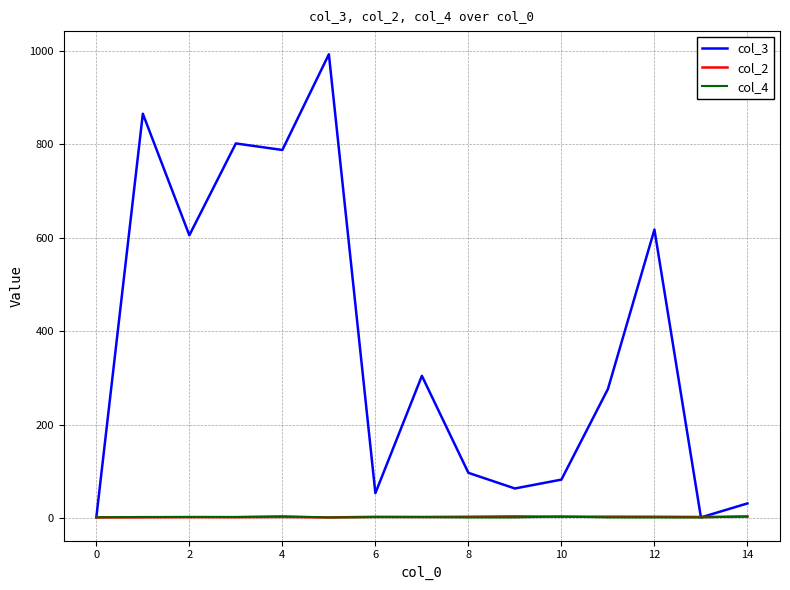

What is the minimum value shown in the chart?

1.0